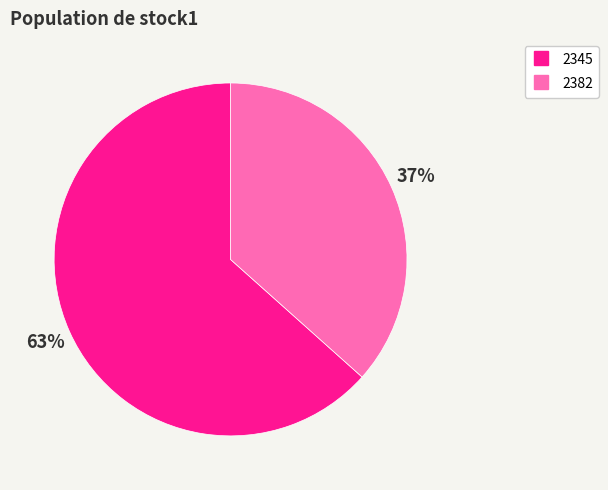

How many slices are in this pie chart?

2